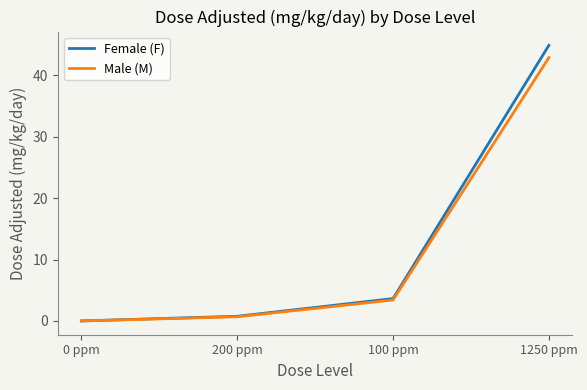

Rank the series by their maximum value, from highest to lowest.

Female (F), Male (M)